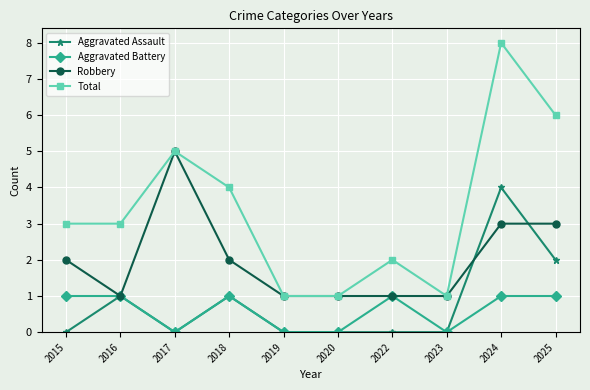

Which series has the largest total across all categories?

Total